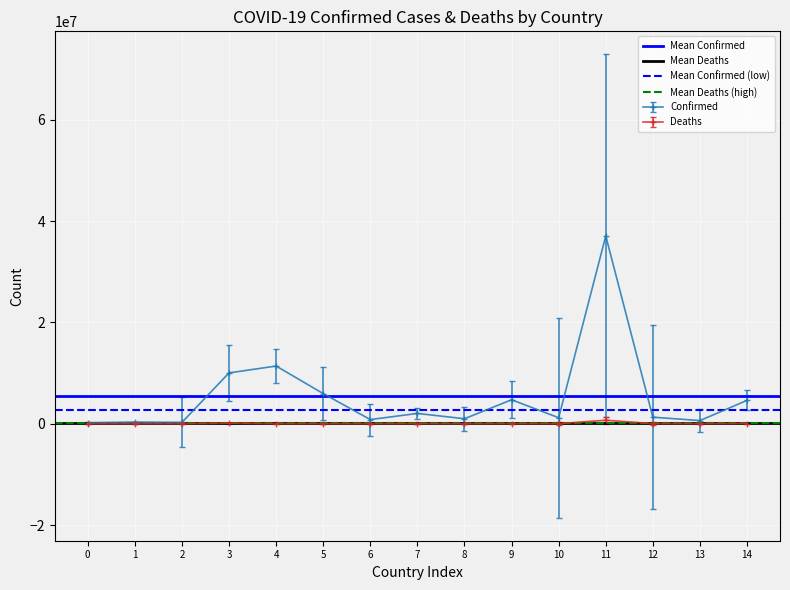

What is the sum of all Mean Deaths (high) values?

220404.6